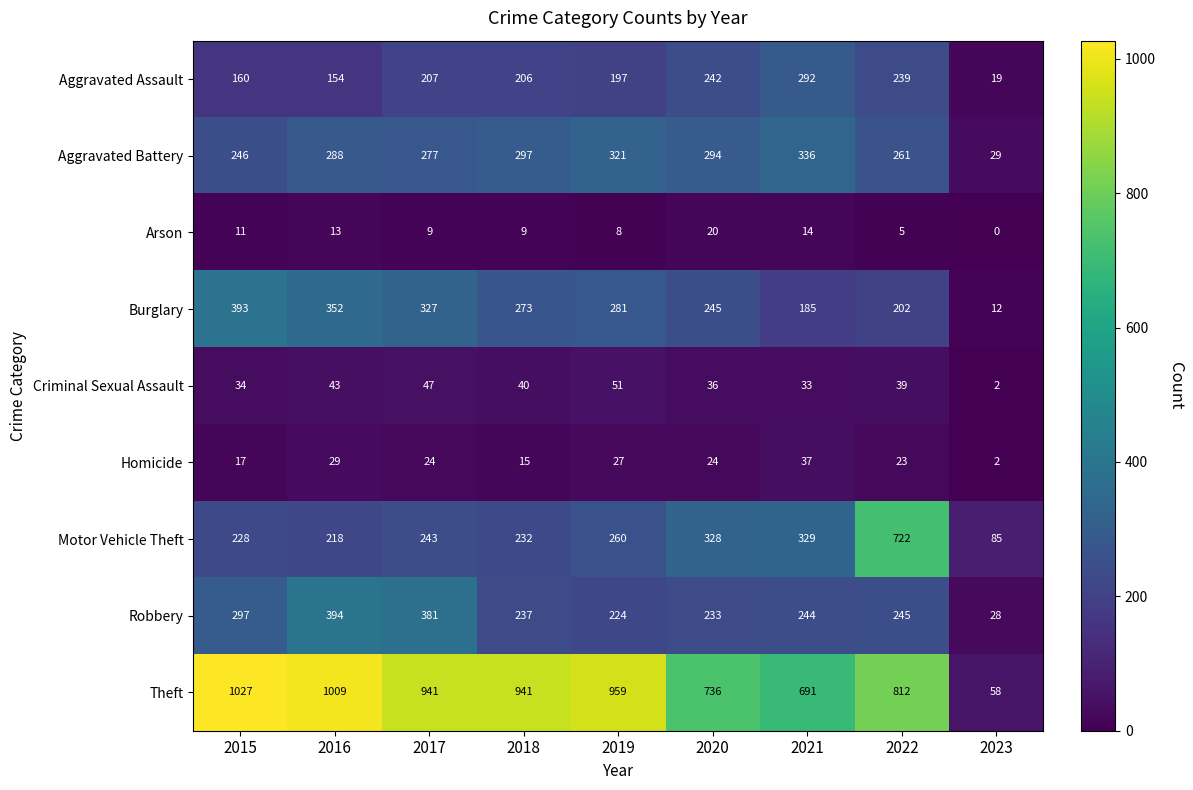

What value does the Aggravated Assault series have at 2022, to the nearest 50?

250